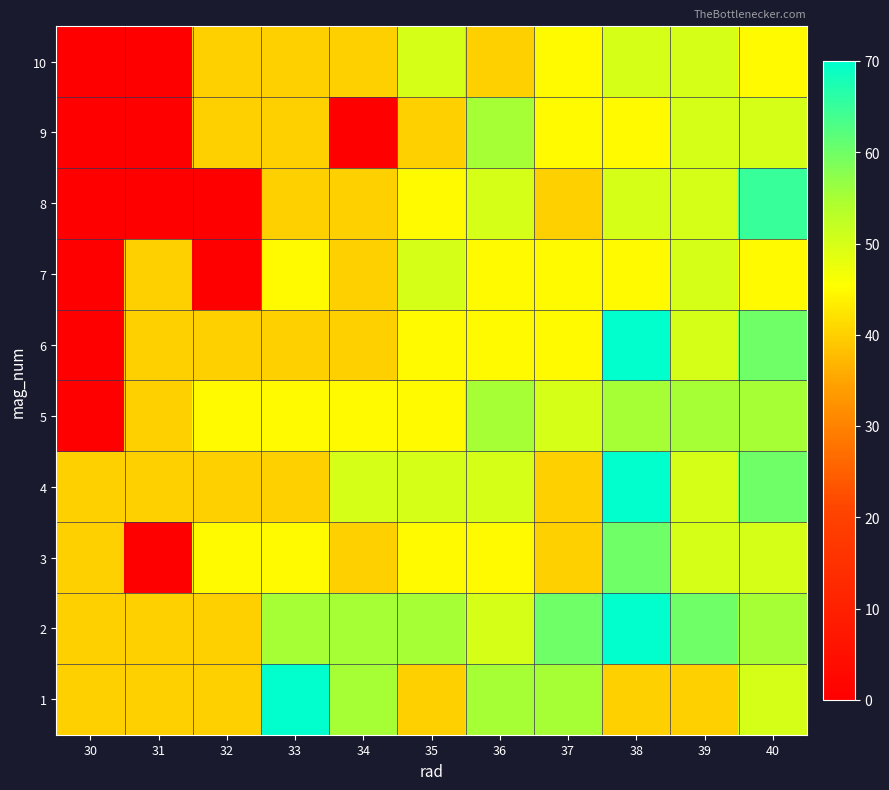

At how many categories does at least one series exceed 31?

11